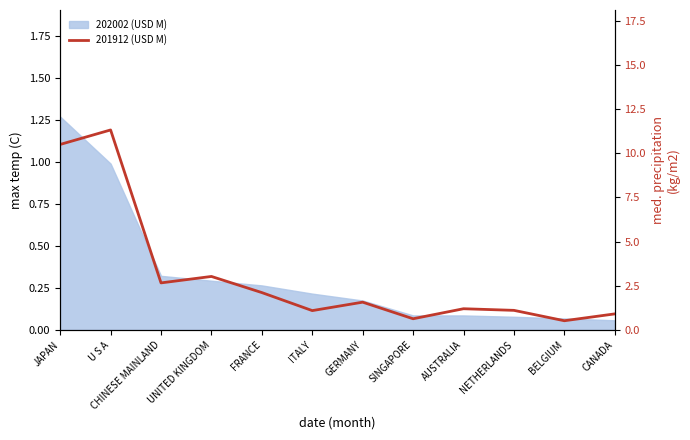

Count the number of categories in the chart.

12